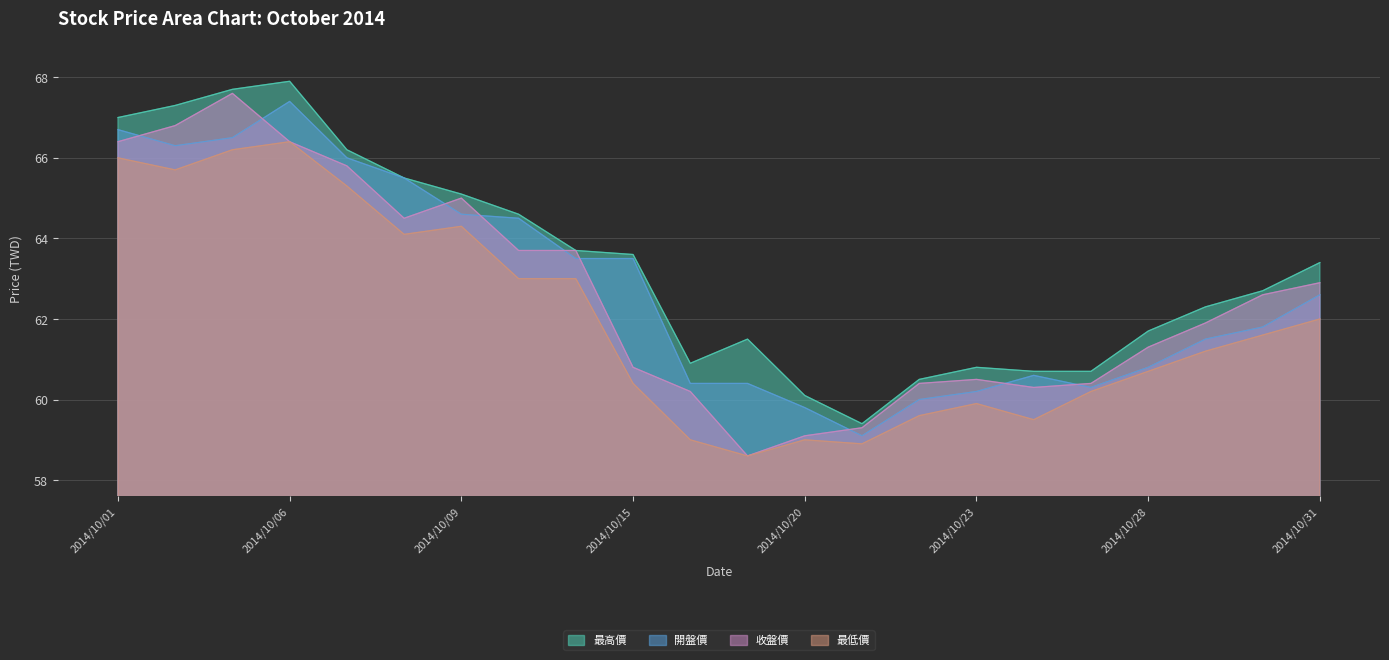

What is the difference between the 收盤價 values at 2014/10/13 and 2014/10/28?

2.4